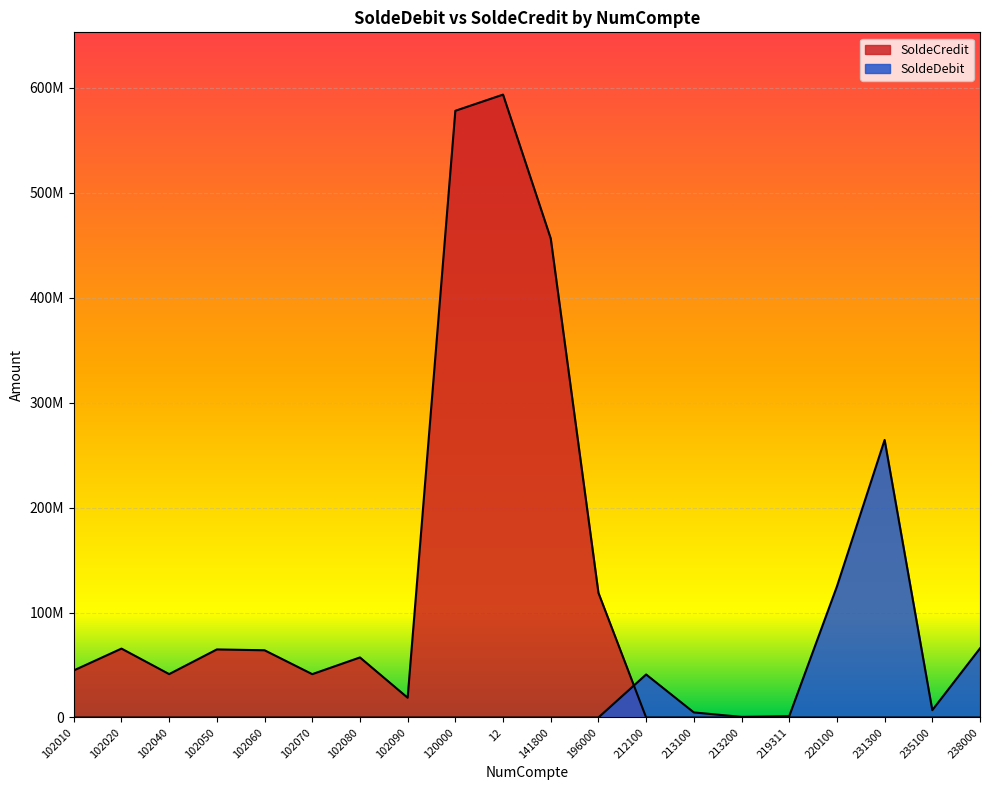

How many interior local valleys does the SoldeDebit series have?

2